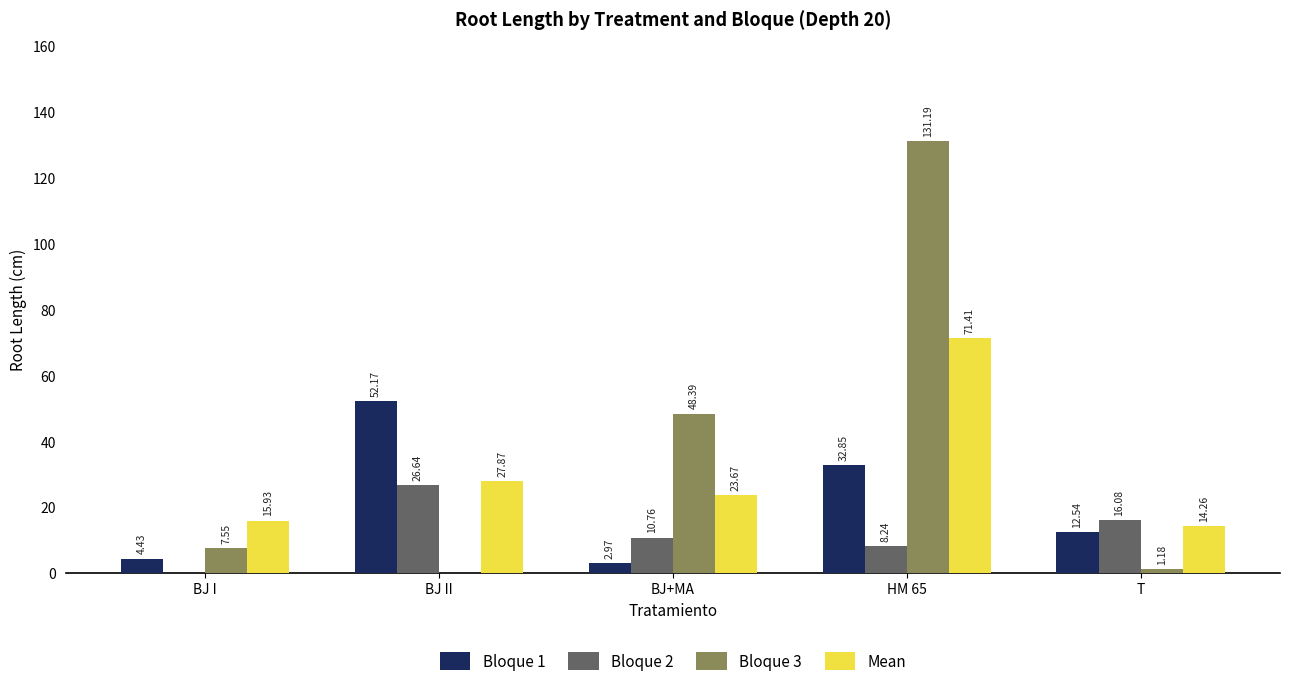

What is the sum of all Bloque 3 values?

188.3